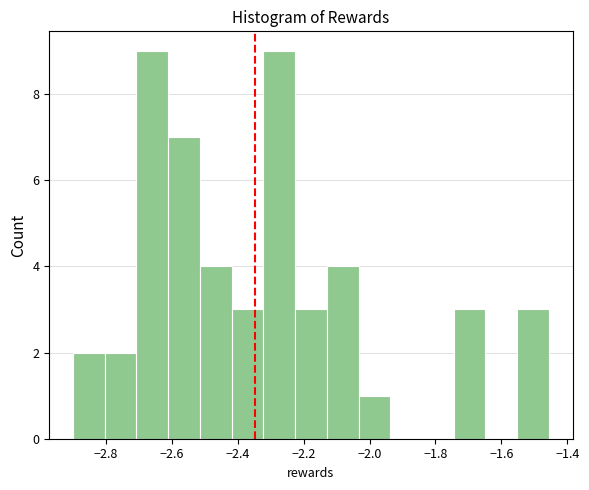

How tall is the bar that spans -2.42 to -2.32 on the x-axis? Neither the bar edges nor the heights are printed on the chart, so give them approximately, as read against the axes.

3